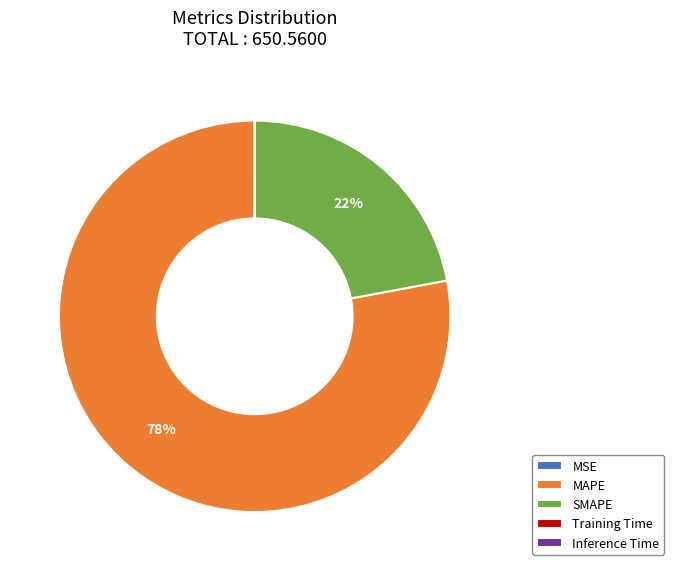

Between SMAPE and MAPE, which is larger?

MAPE